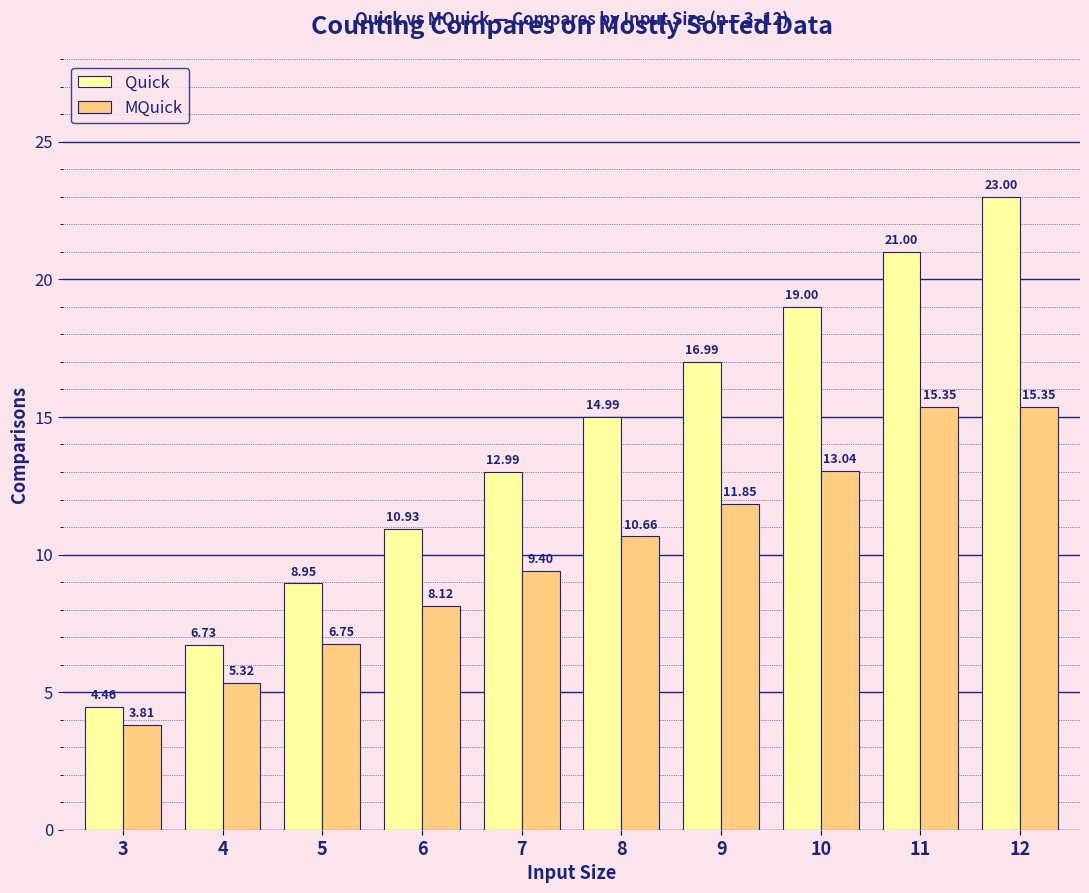

What is the lowest value of the MQuick series?

3.8